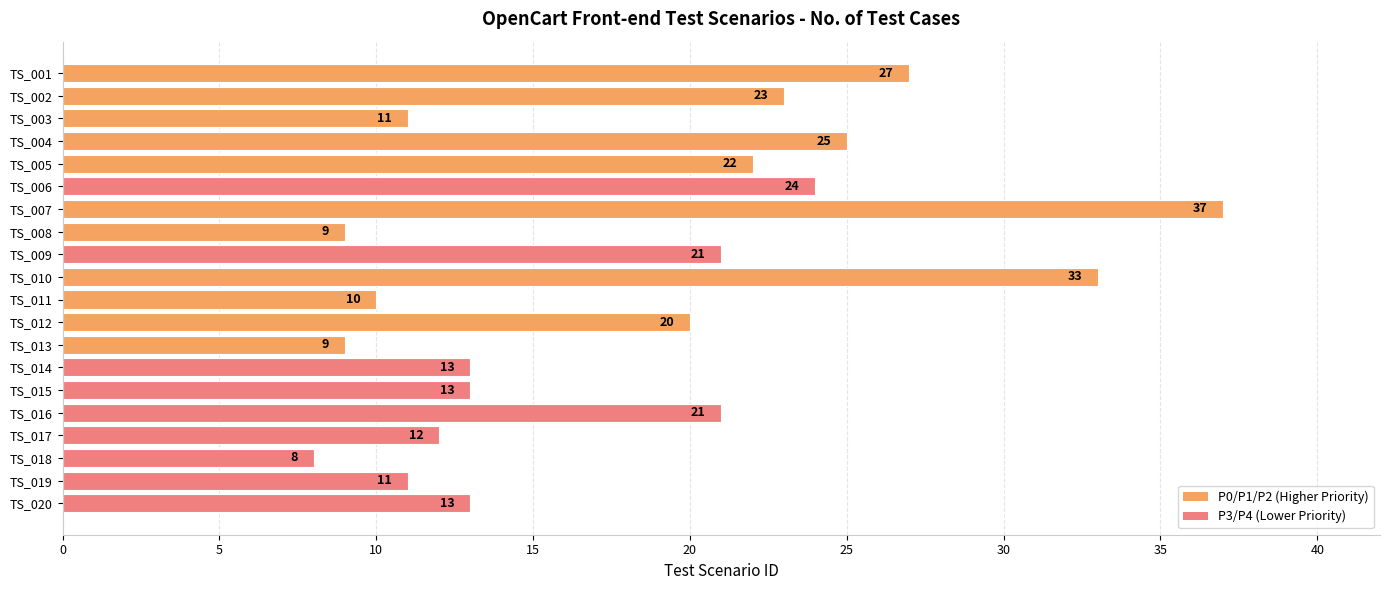

How many bars are there in total?

20